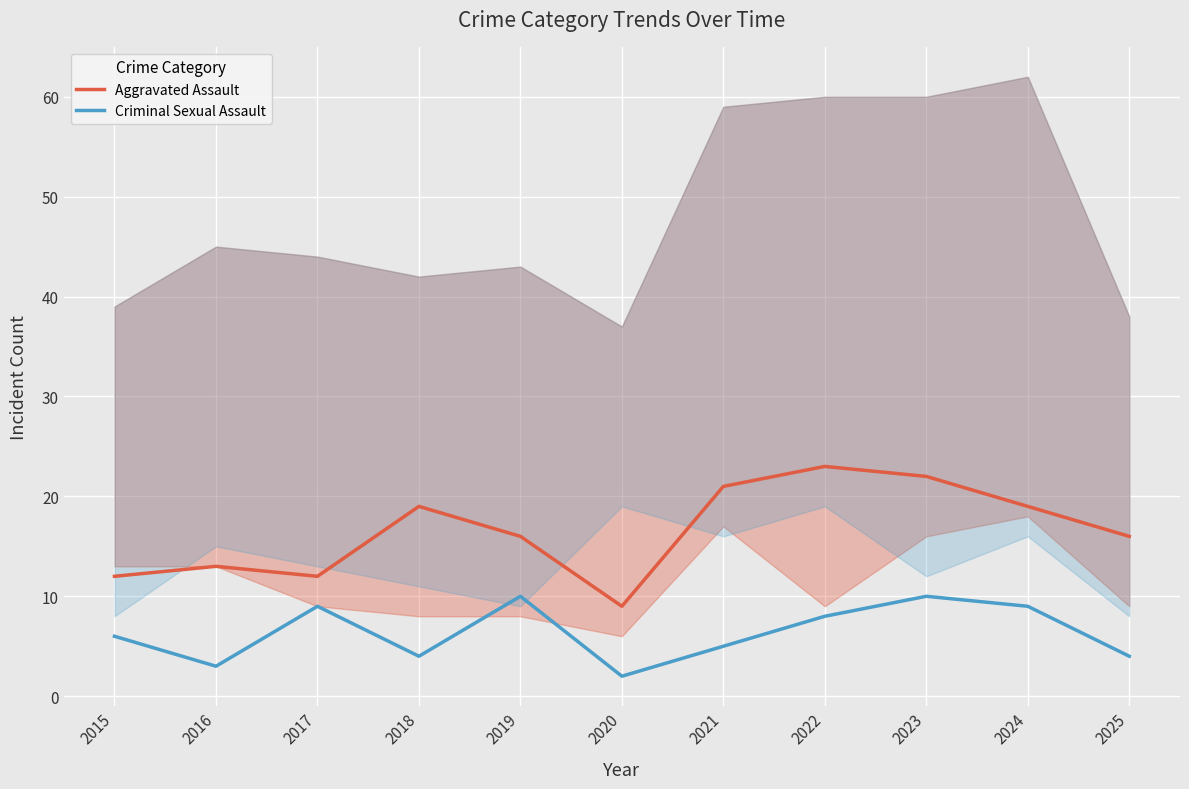

What is the value of the Aggravated Assault point at the 2nd from the left?

13